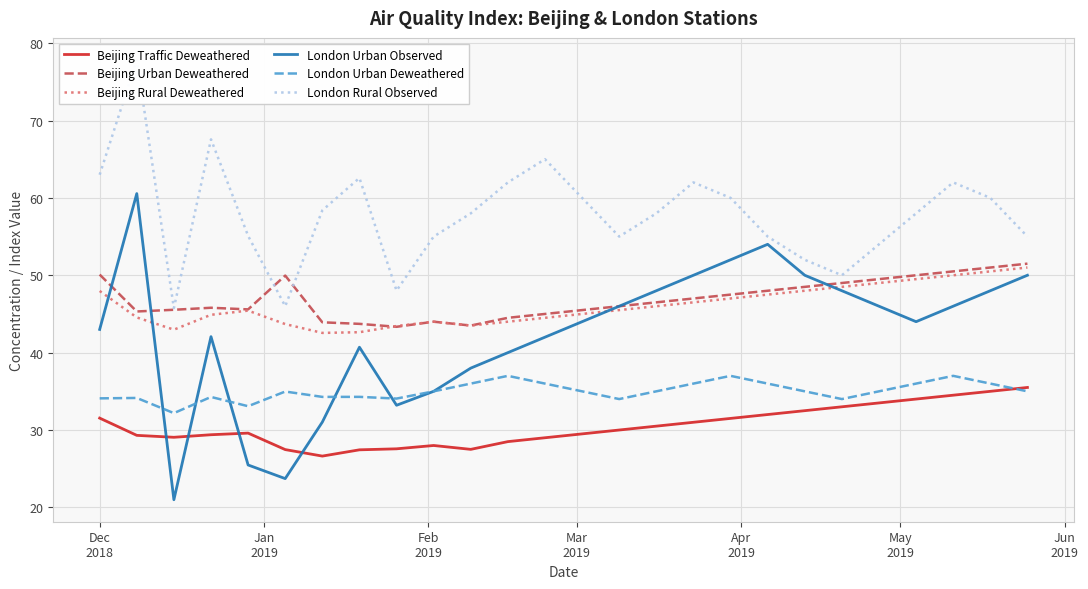

True or false: Beijing Urban Deweathered and London Urban Deweathered intersect in this chart.

False